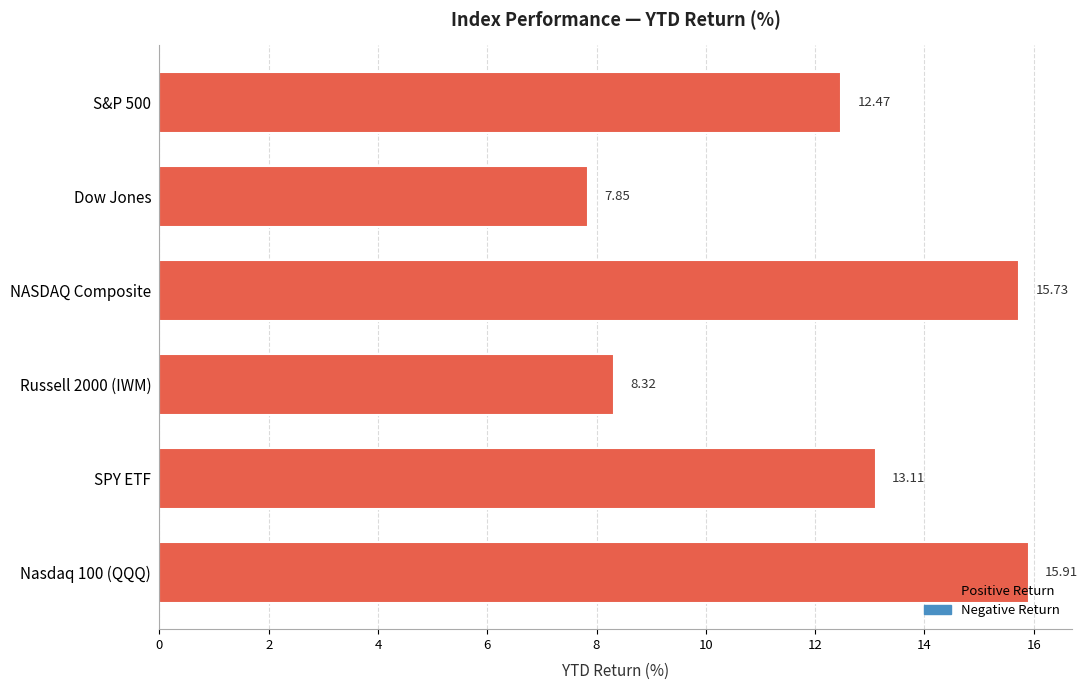

How many values exceed 13?

3